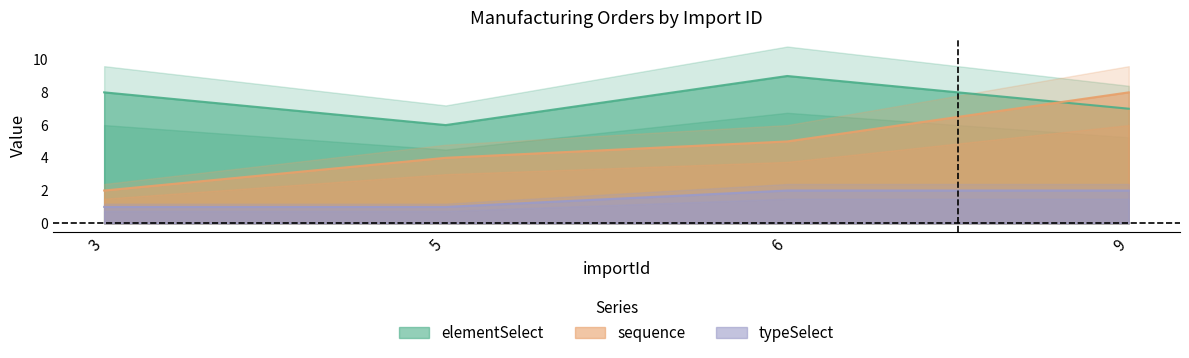

How many values in the elementSelect series exceed 8?

1